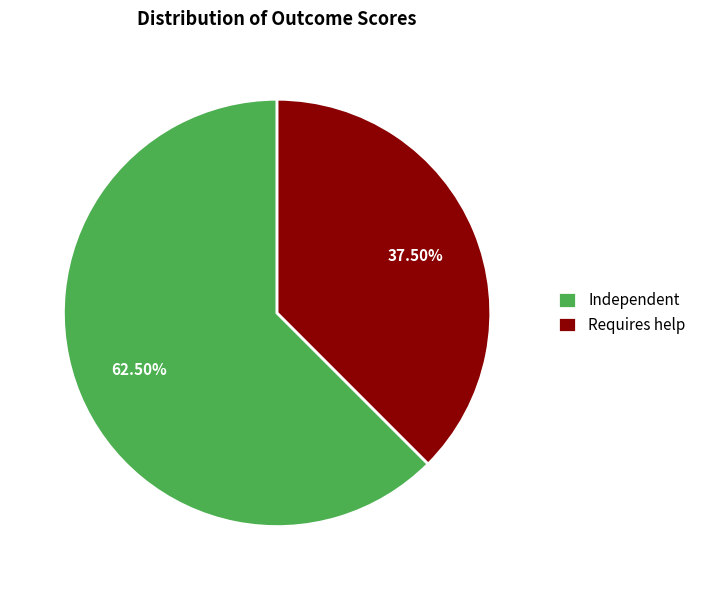

Does Independent represent more than half of the total?

Yes